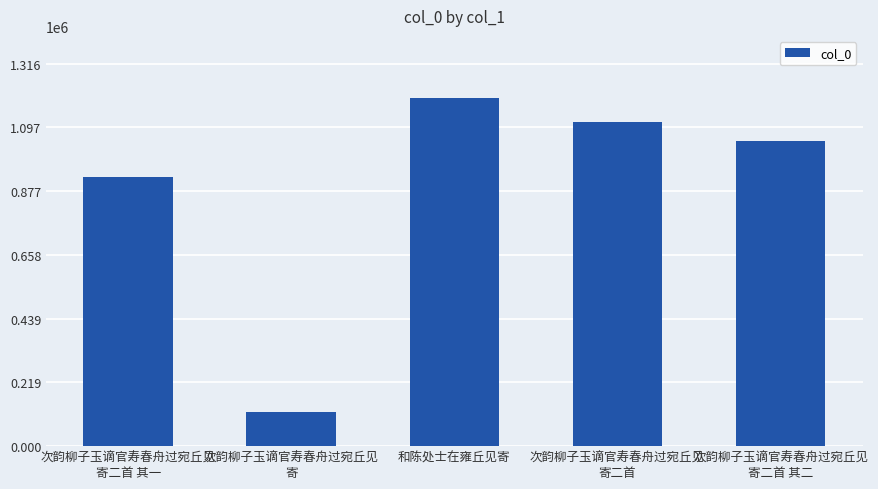

Reading right to left, extract all data points from this chart.

1051447	1117021	1196345	117528	924608